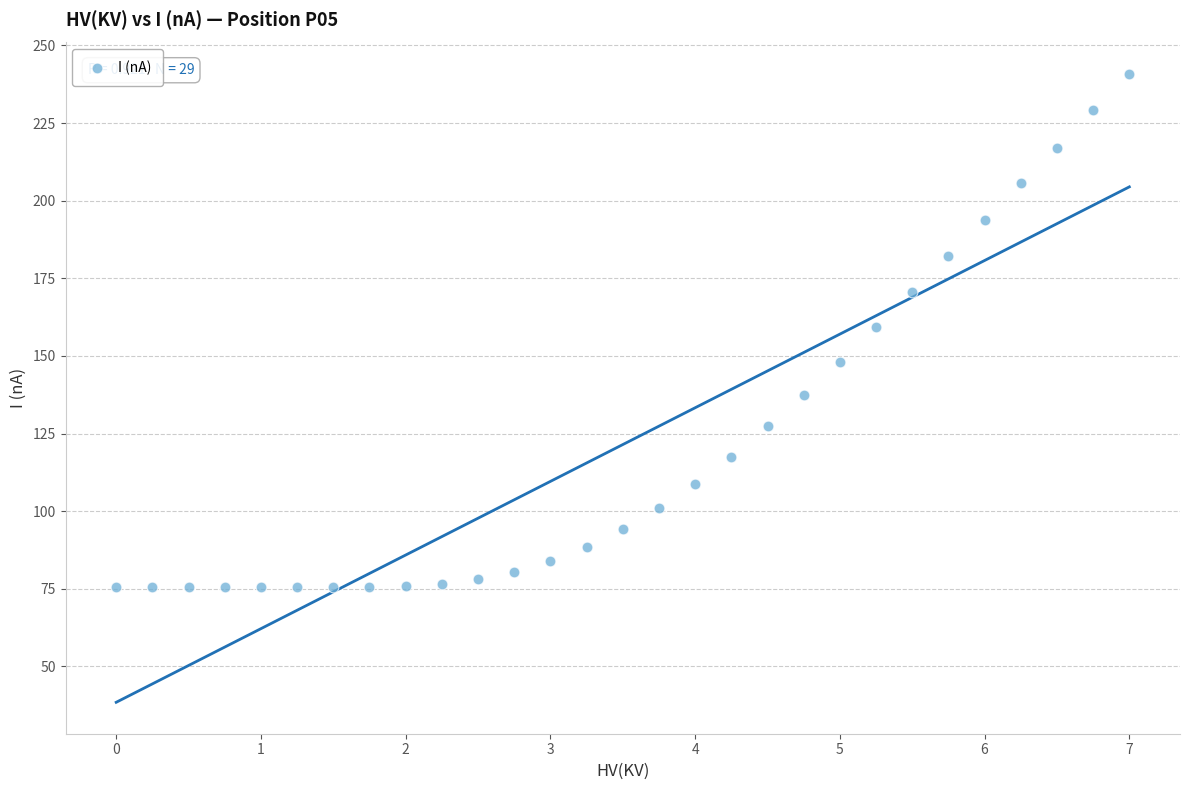

What is the range of X values (max minus min)?

7.0